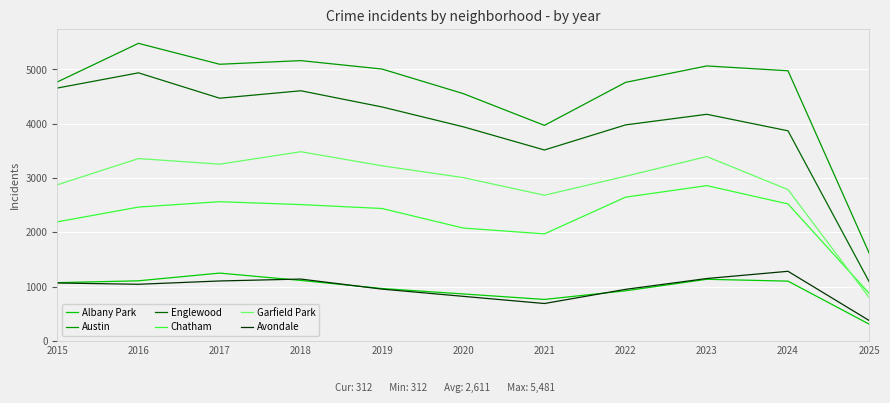

Is the value of Garfield Park at 2022 greater than the value of Chatham at 2015?

Yes